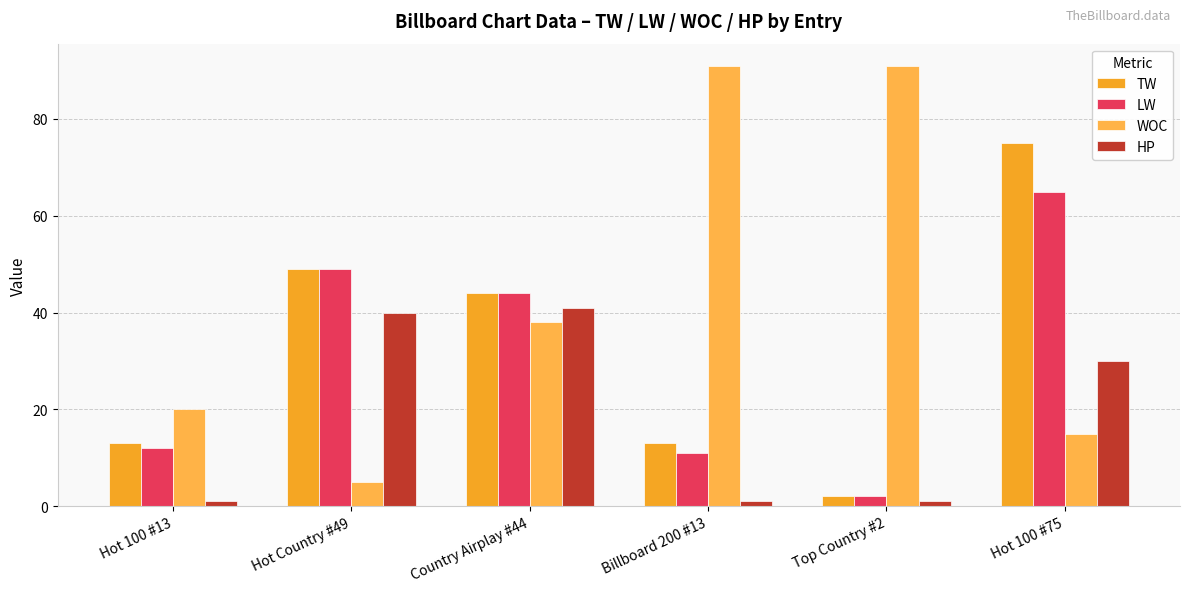

Are the bars grouped side by side (vs. stacked)?

Yes